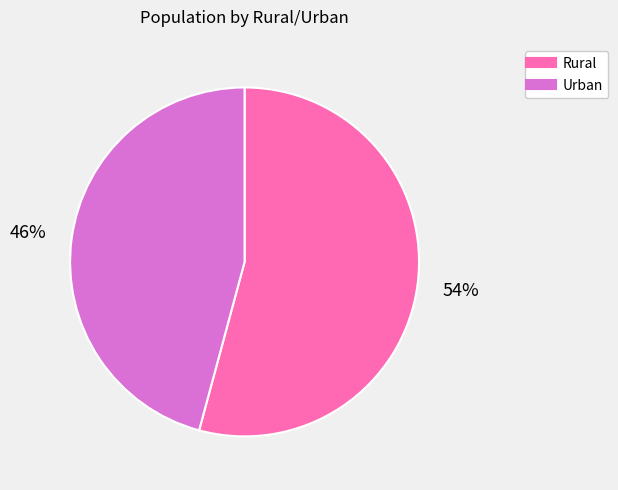

Which slice is the smallest?

Urban